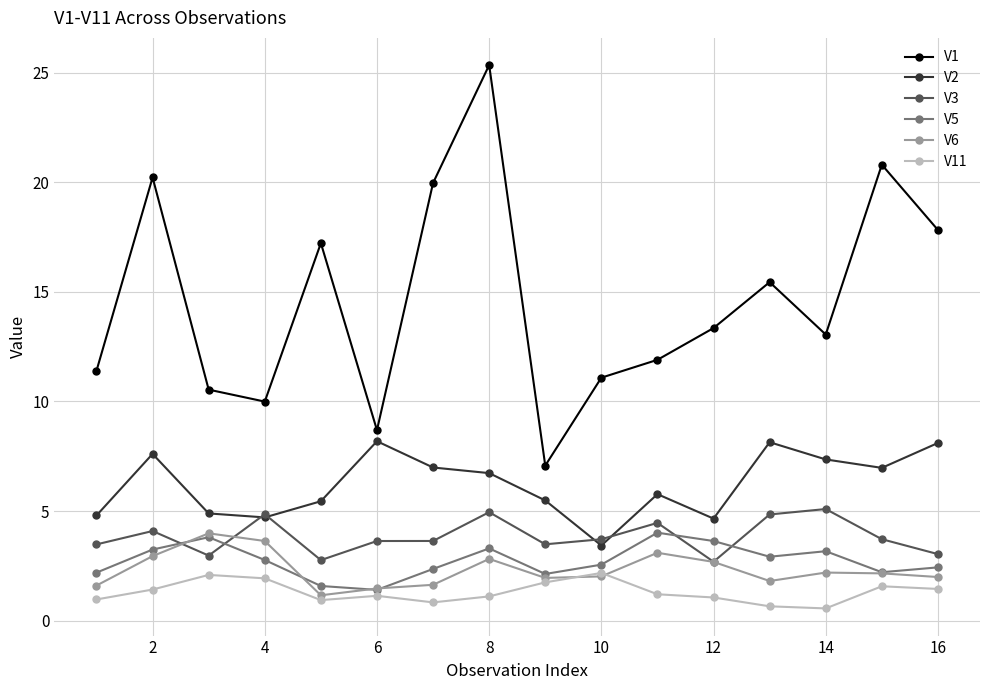

Which series has the largest total across all categories?

V1